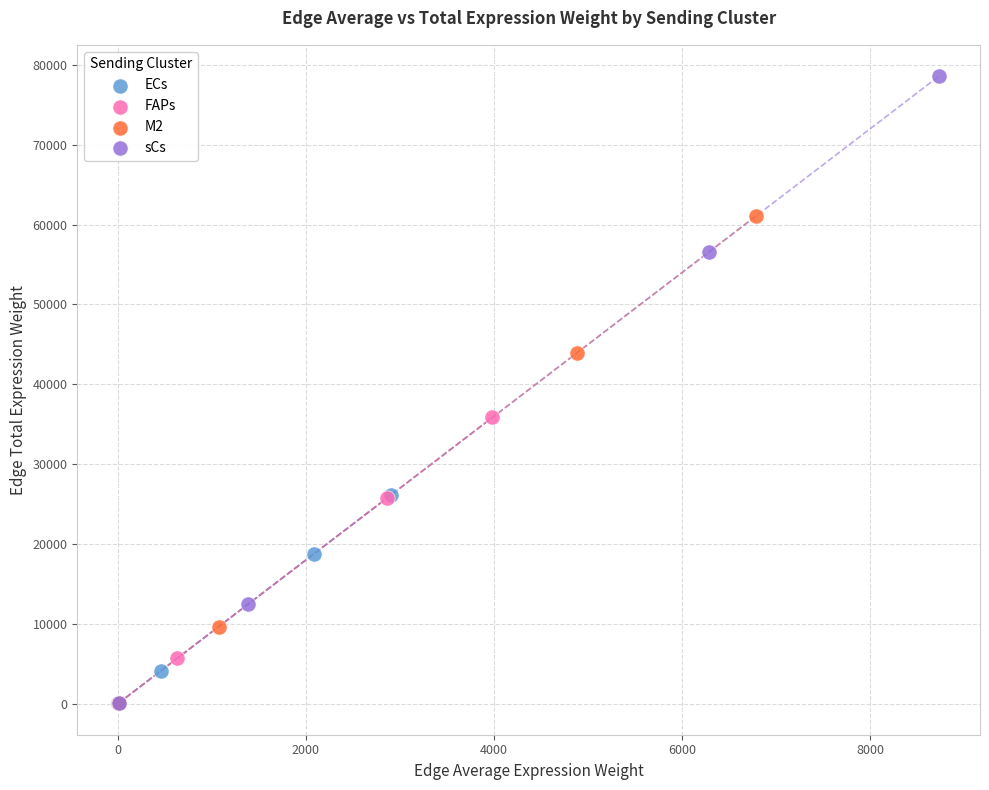

Which series reaches the maximum Y coordinate?

sCs